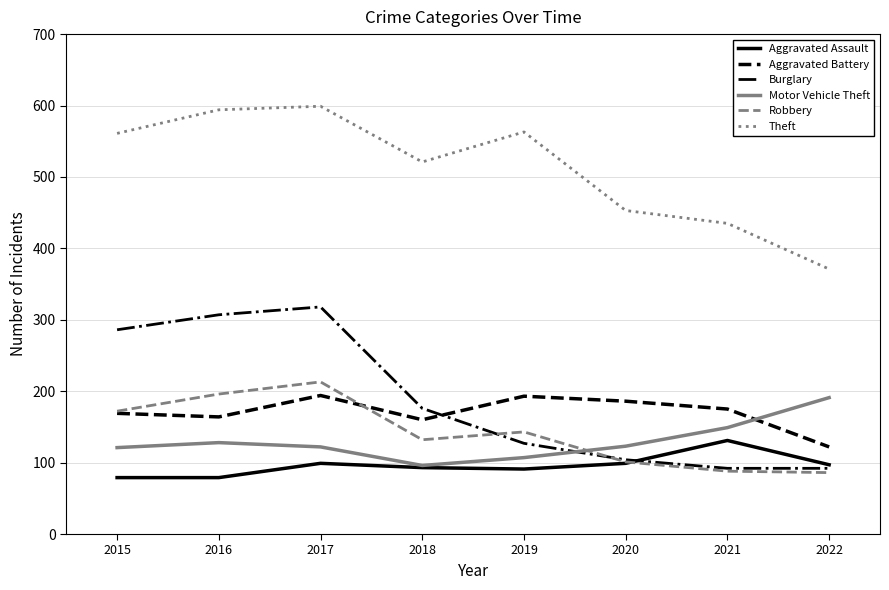

At which category is the sum across all series the highest?

2017